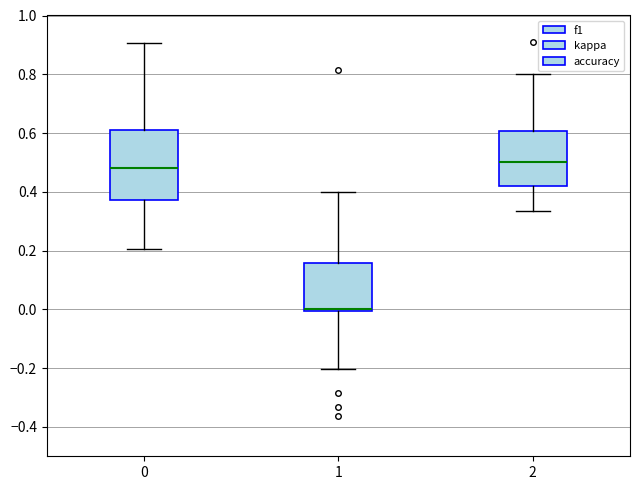

Where does the upper whisker of the box at x = 2 end on the y-axis? The values are not printed on the chart, so give them approximately, as read against the axis.

0.80